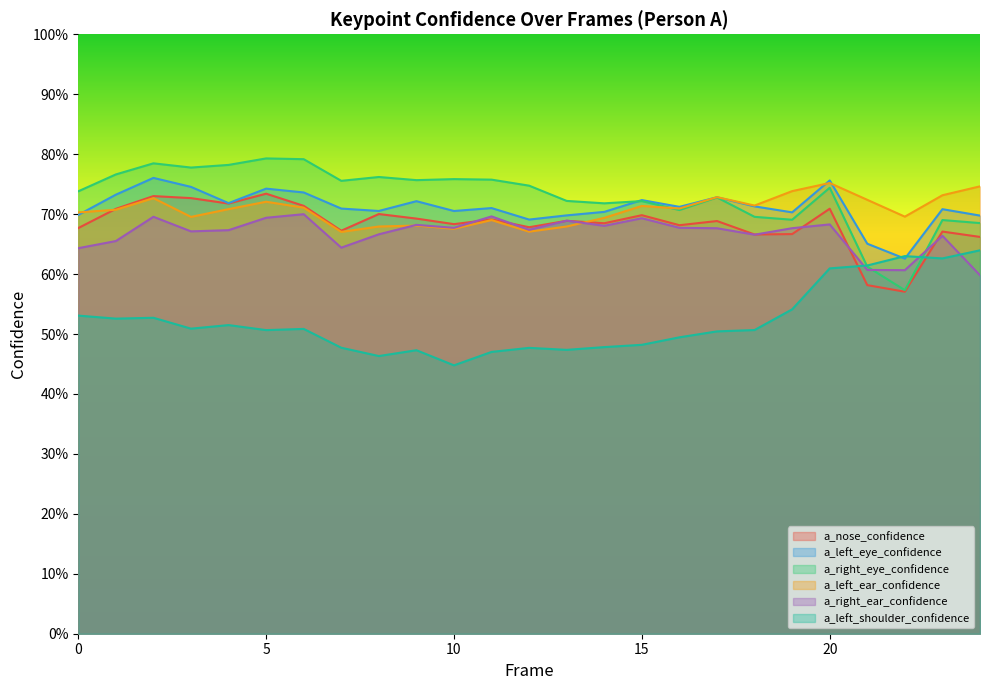

Where is the first local minimum for a_right_ear_confidence?

3